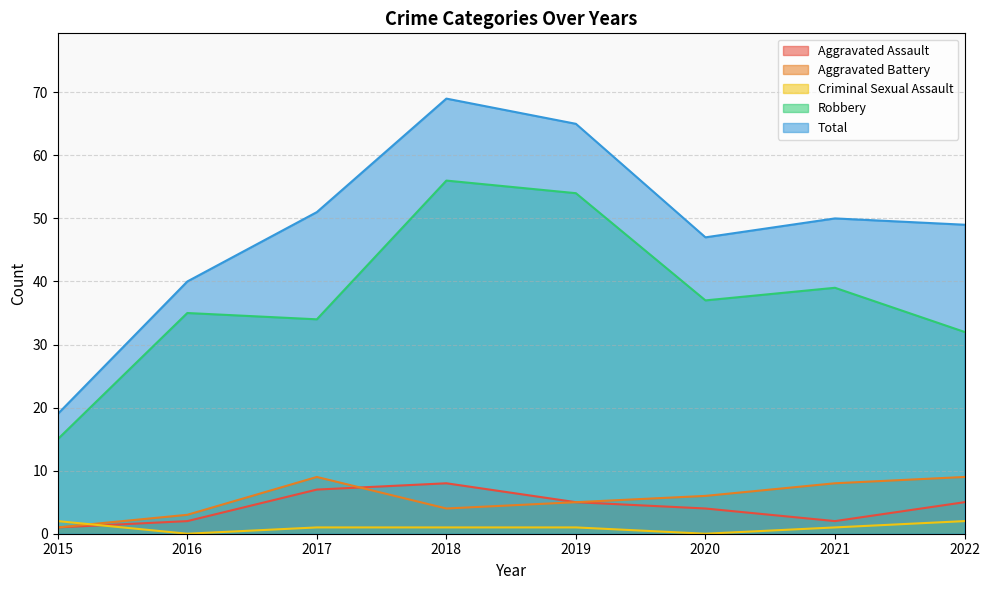

List the labels in order of Aggravated Battery value, smallest first.

2015, 2016, 2018, 2019, 2020, 2021, 2017, 2022